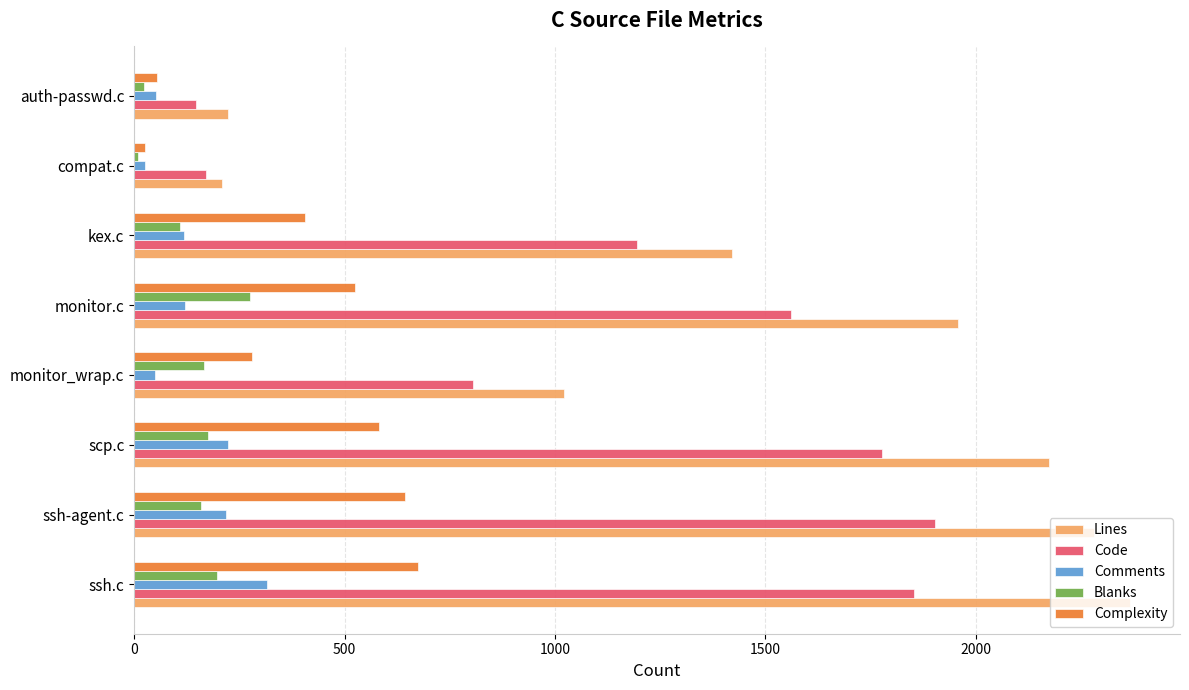

Which series changed the most between monitor_wrap.c and auth-passwd.c?

Lines